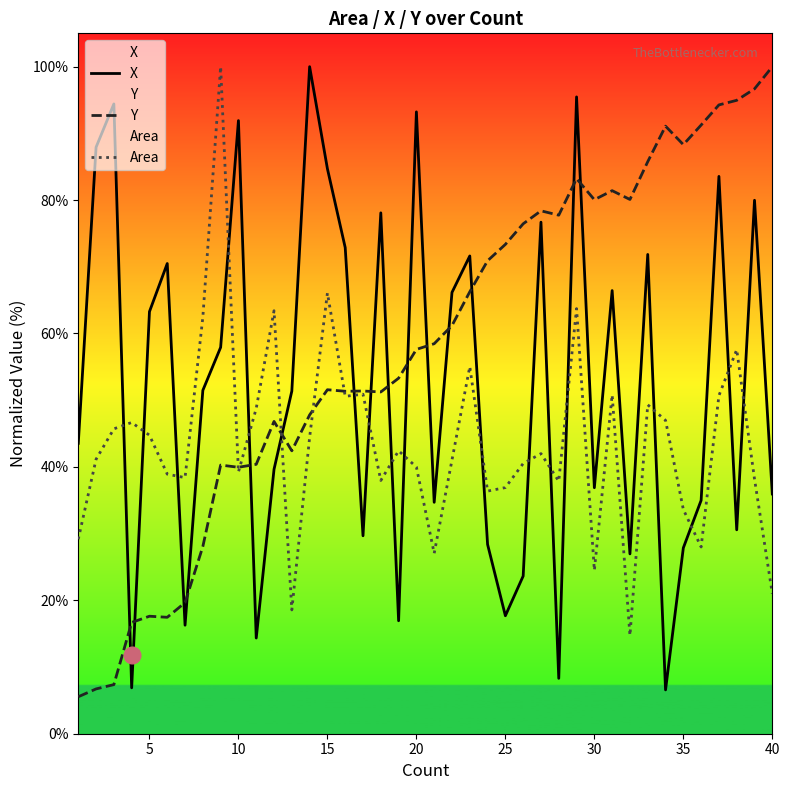

Rank the series at 40 from highest to lowest value.

Y, X, Area